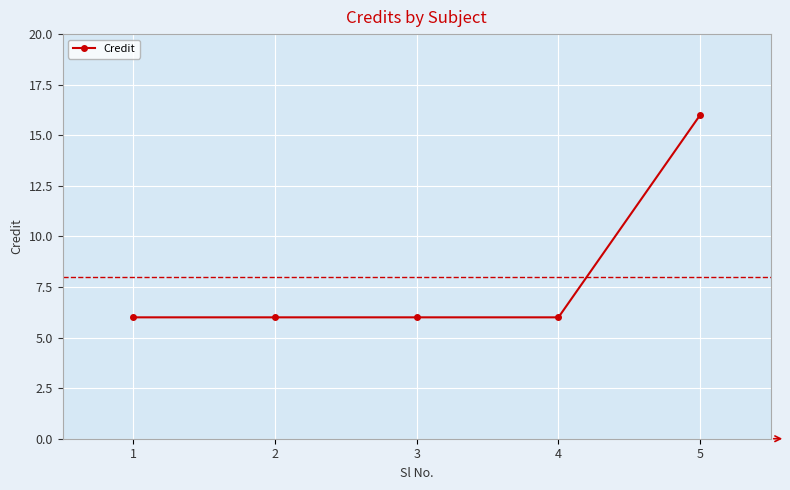

Count the values in the range 6 to 7.

4